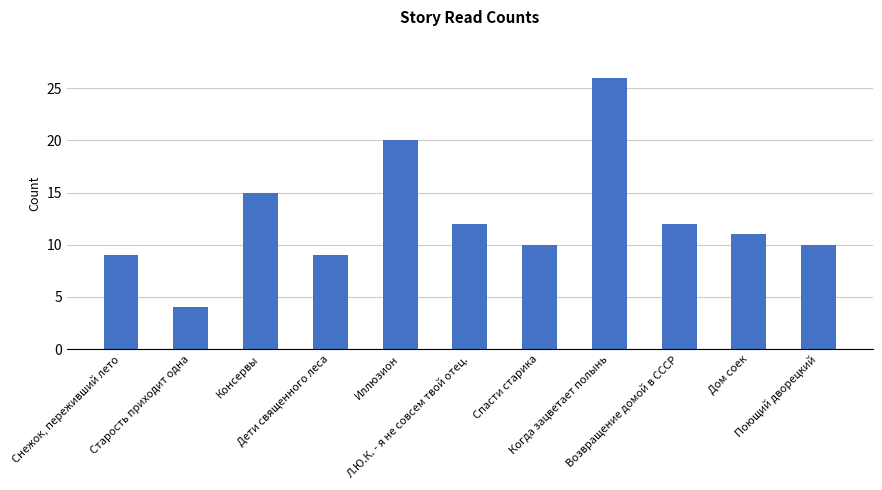

Is it true that the value at Старость приходит одна is 4?

True